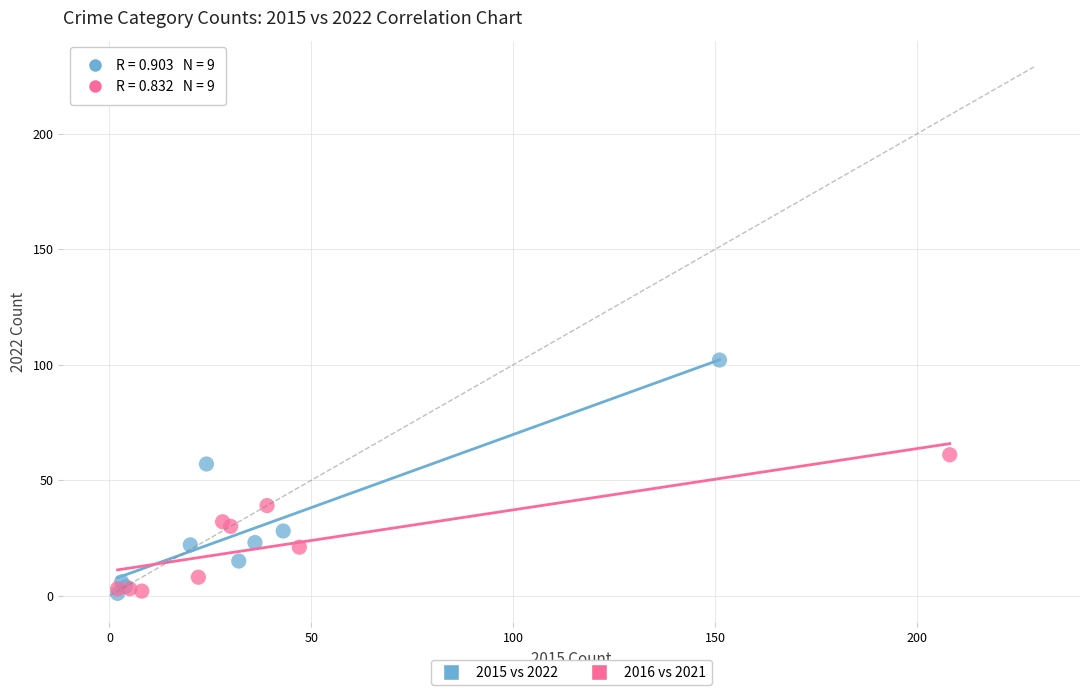

Which series reaches the maximum Y coordinate?

2015 vs 2022